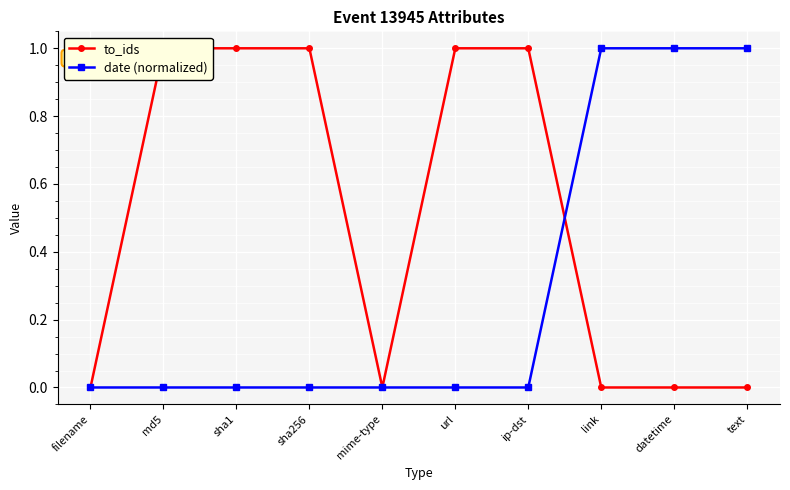

How many data points in date (normalized) are above 0?

3